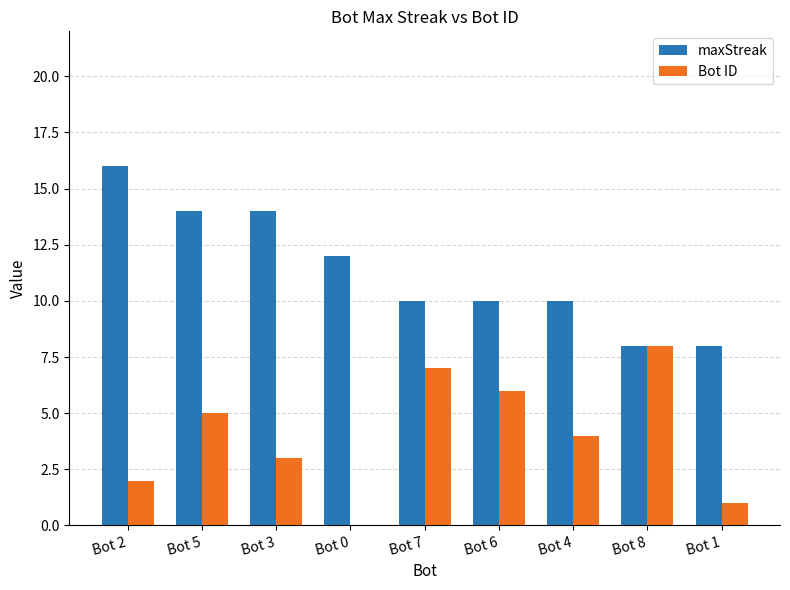

Is it true that maxStreak equals 4 at Bot 2?

False